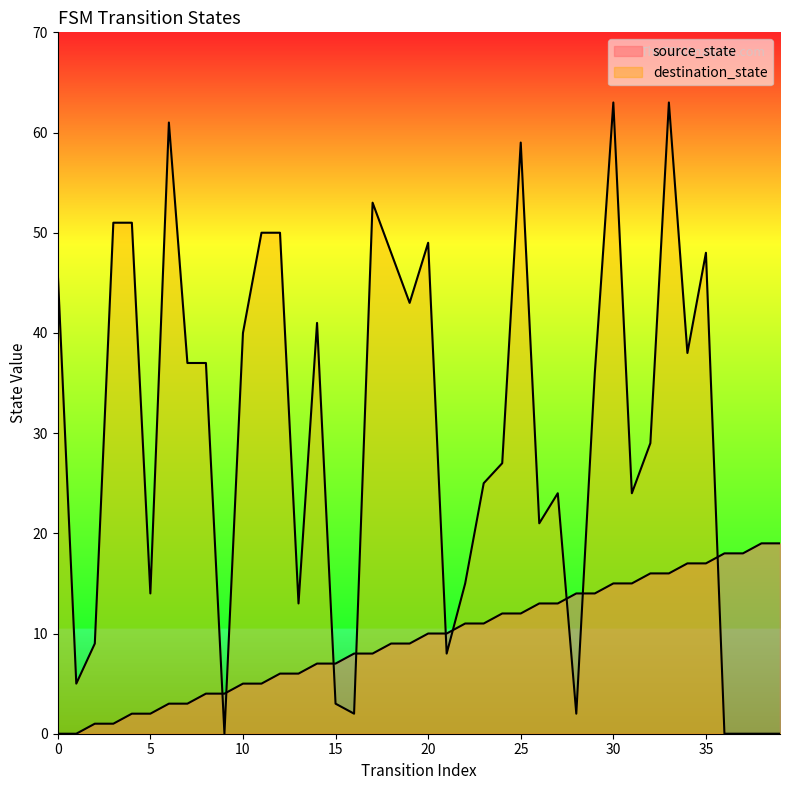

List the series in order of their overall mean, highest first.

destination_state, source_state